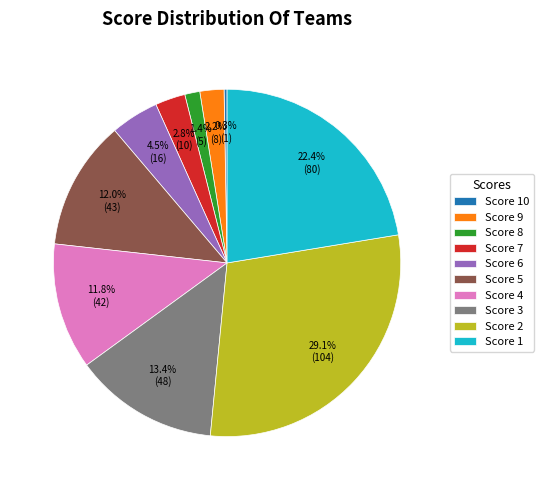

What is the largest slice in the pie chart?

Score 2